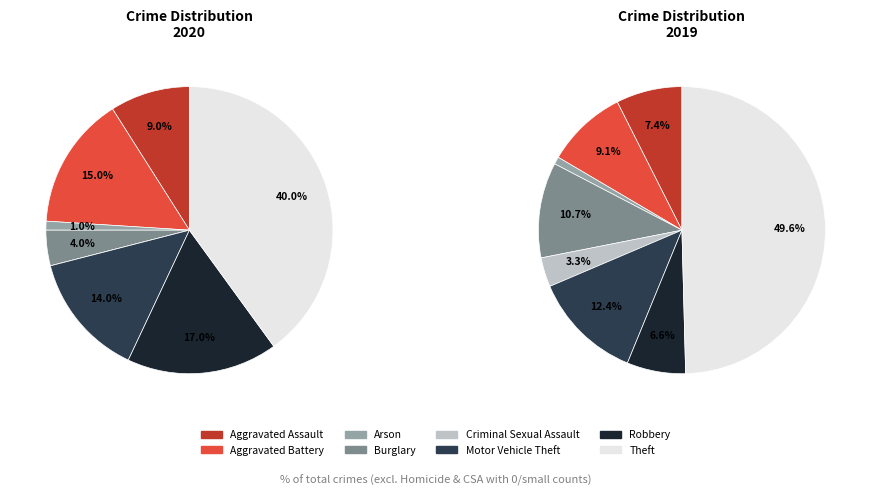

What portion of the pie excludes Theft?

60.0%